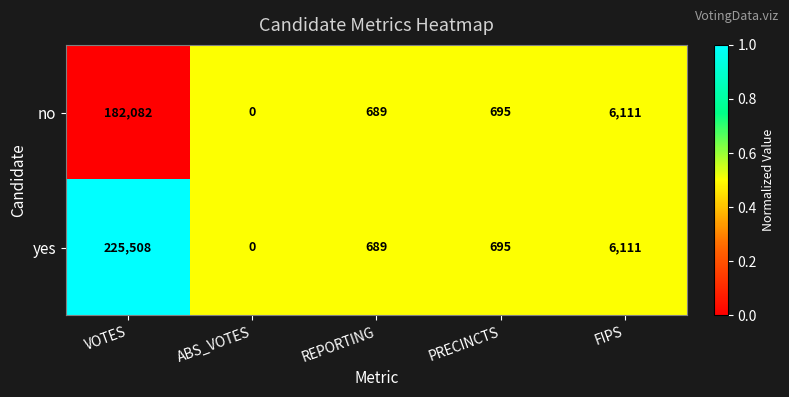

Which series has the largest total across all categories?

yes